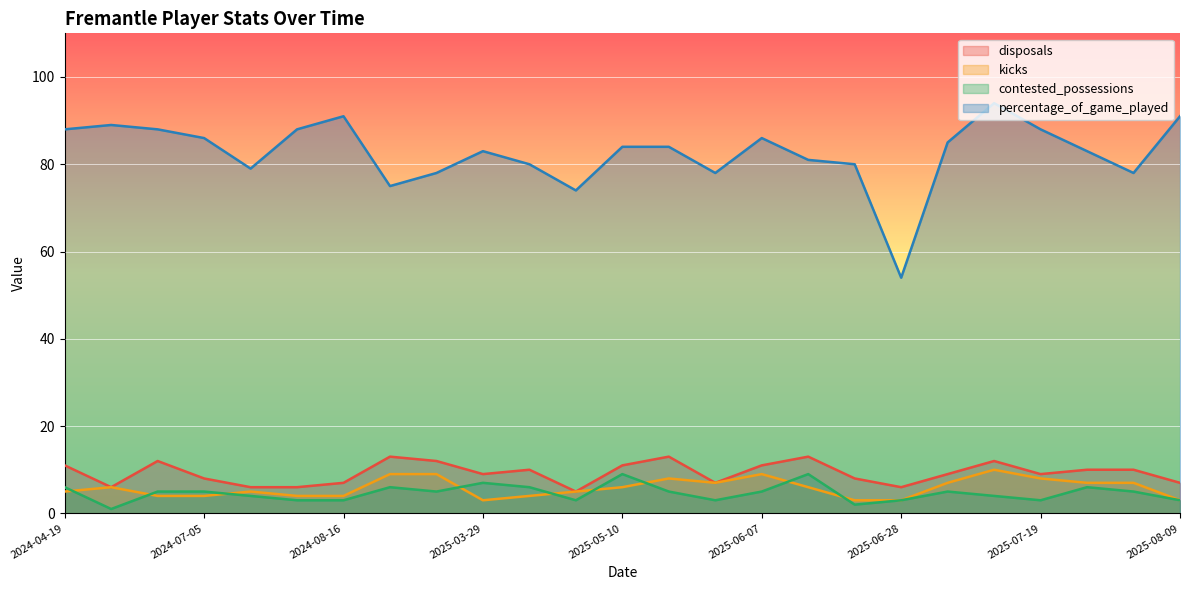

Count the contested_possessions values in the range 3 to 6.

20